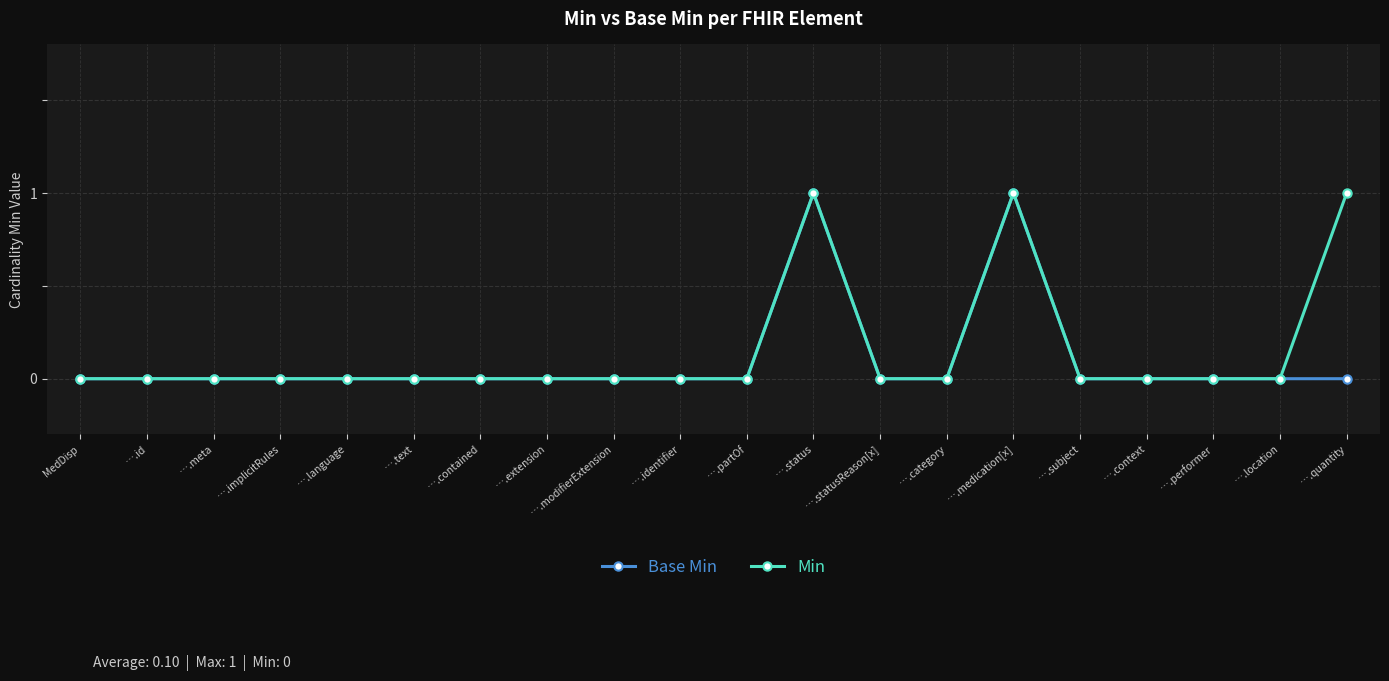

Which series changed the most between ….partOf and ….quantity?

Min